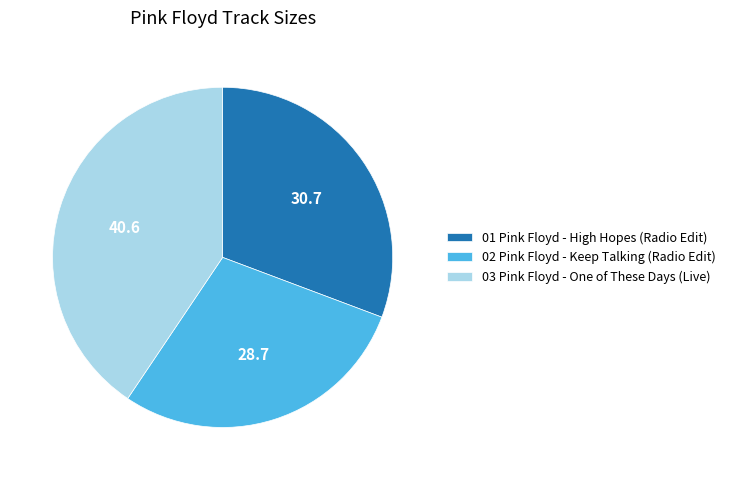

Approximately how many times larger is the value at 01 Pink Floyd - High Hopes (Radio Edit) compared to 02 Pink Floyd - Keep Talking (Radio Edit)?

1.1